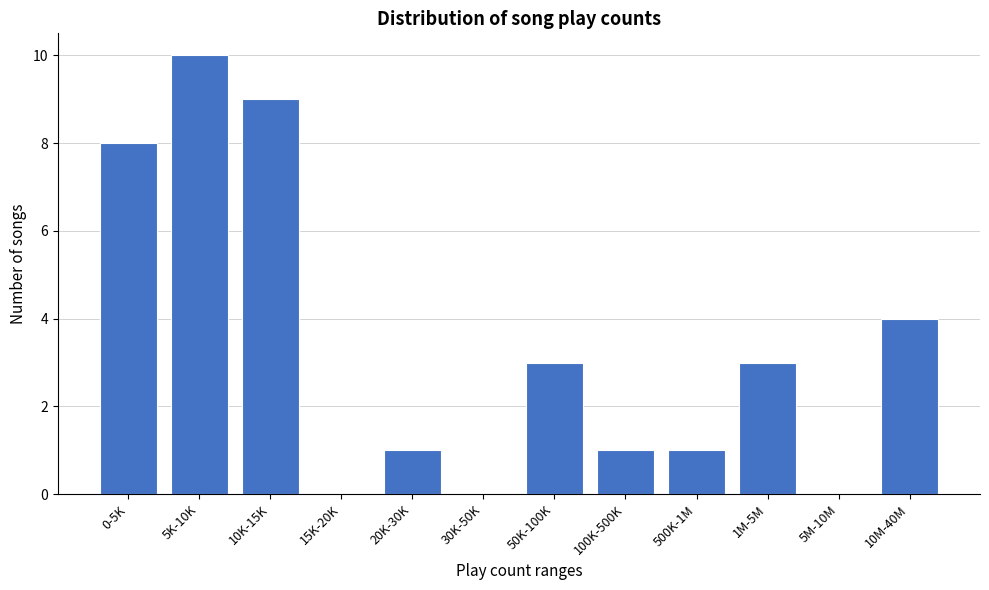

Reading left to right, what are all the values shown in this chart?

0-5K=8	5K-10K=10	10K-15K=9	15K-20K=0	20K-30K=1	30K-50K=0	50K-100K=3	100K-500K=1	500K-1M=1	1M-5M=3	5M-10M=0	10M-40M=4